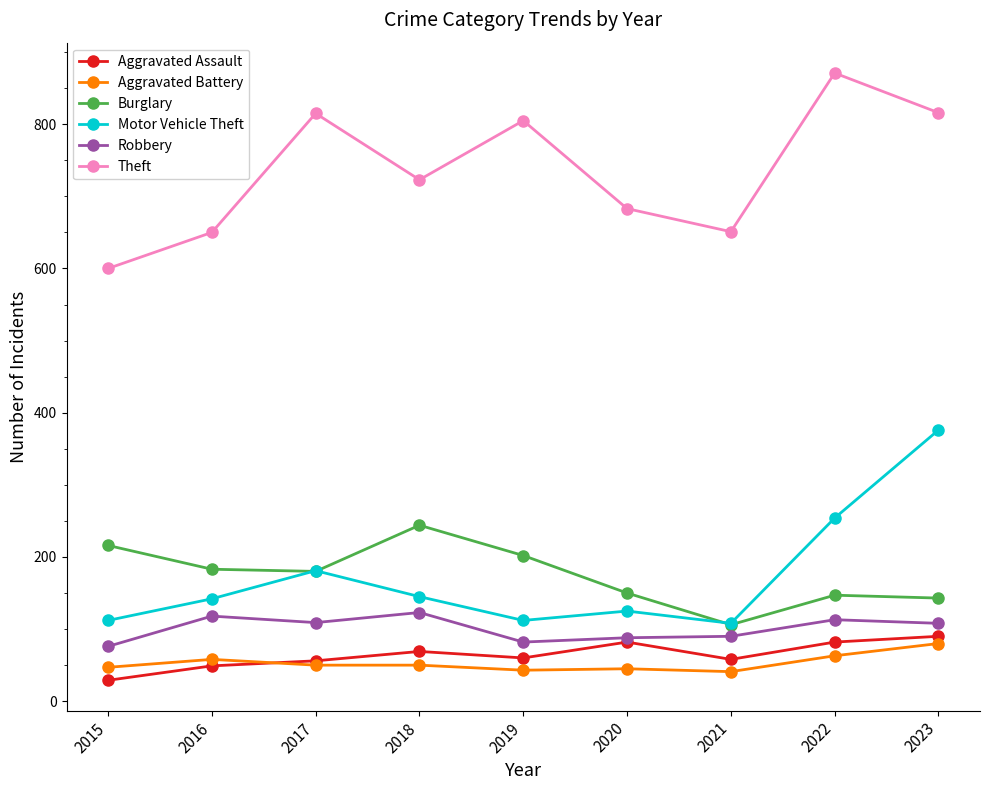

Is it true that Burglary equals 106 at 2021?

True